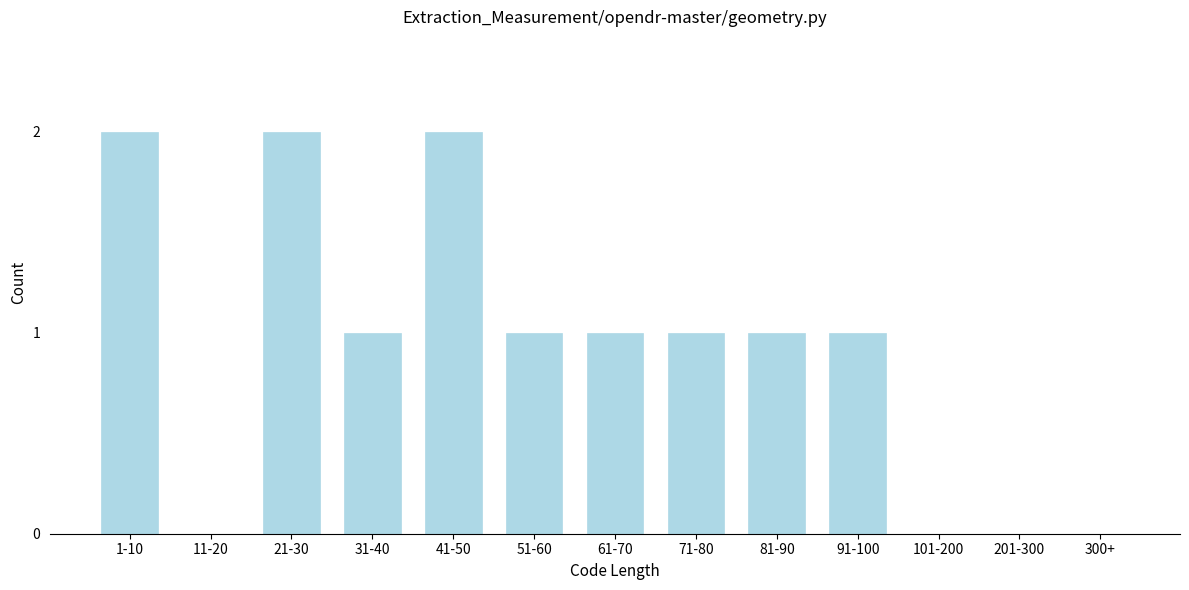

Reading right to left, list all the values displayed in this chart.

300+=0	201-300=0	101-200=0	91-100=1	81-90=1	71-80=1	61-70=1	51-60=1	41-50=2	31-40=1	21-30=2	11-20=0	1-10=2